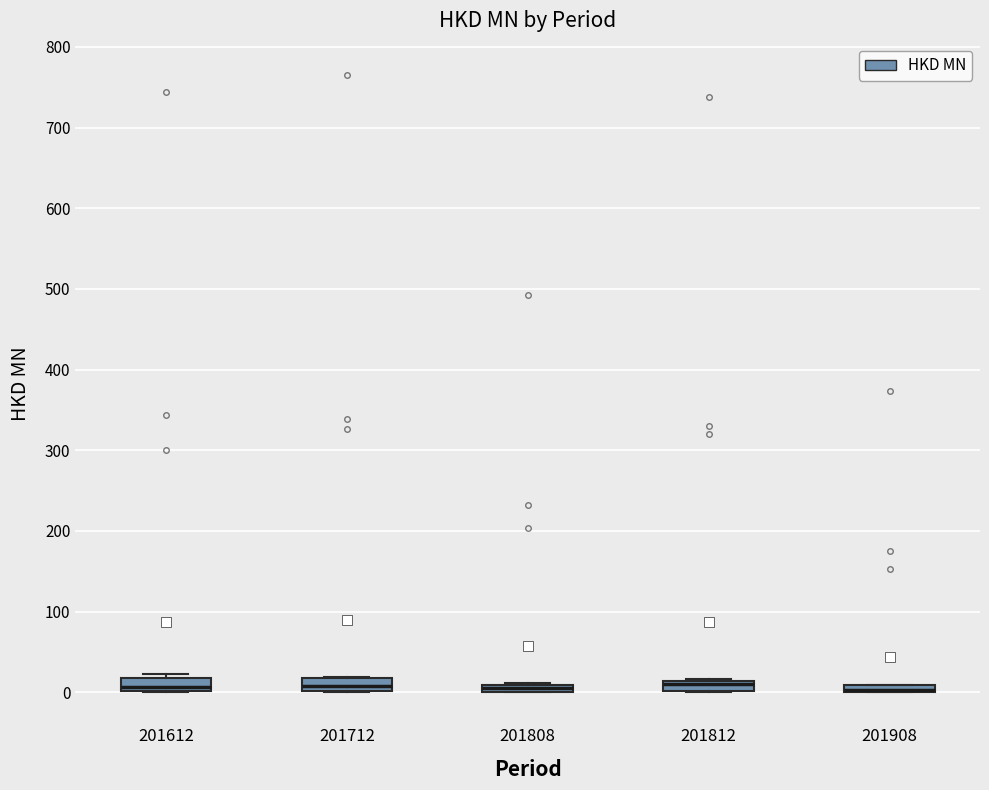

Where is the lower edge of the box at x = 201612 on the y-axis? The values are not printed on the chart, so give them approximately, as read against the axis.

0